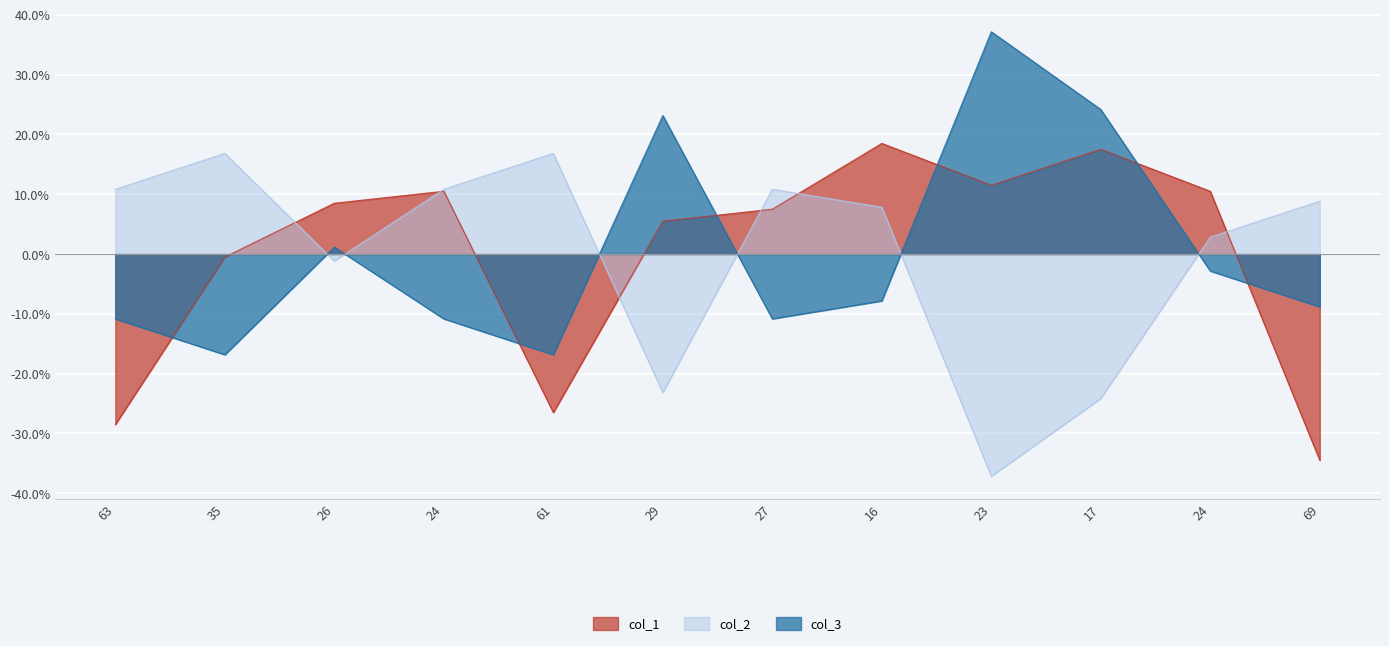

Where do col_3 and col_1 first cross each other?

63 and 35